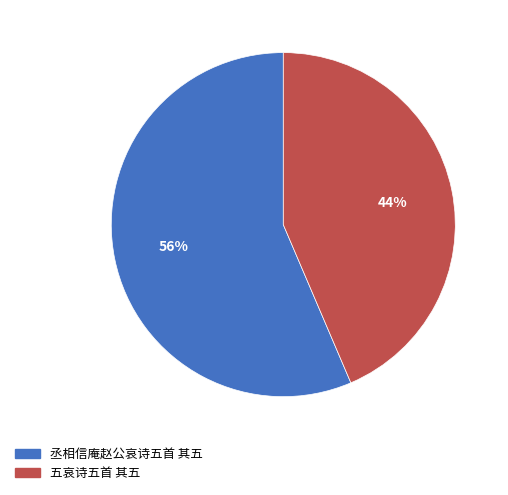

Is it true that 五哀诗五首 其五 is 53% of the pie?

False